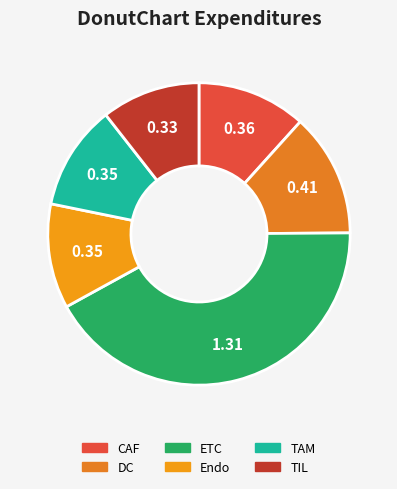

True or false: Endo accounts for 11% of the total.

True